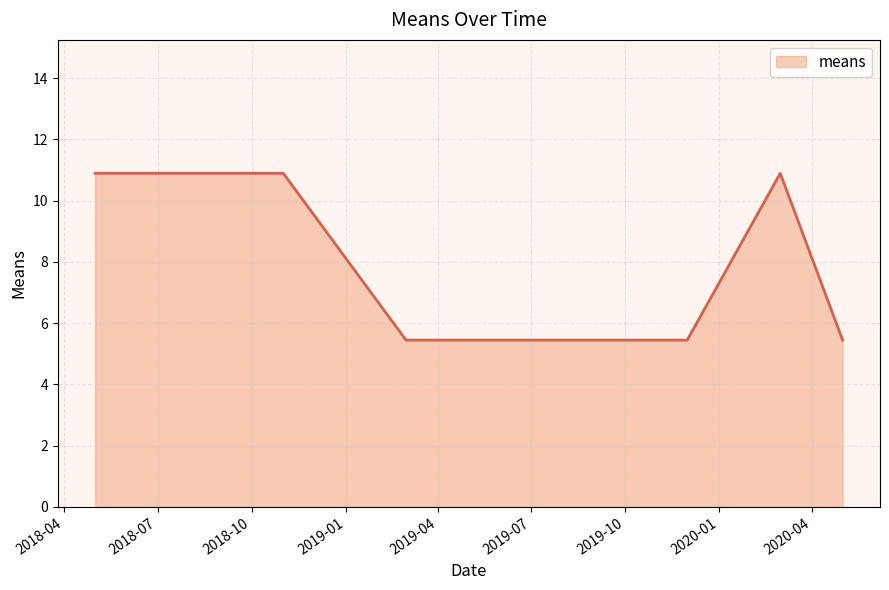

What is the difference between the maximum and minimum values?

5.4